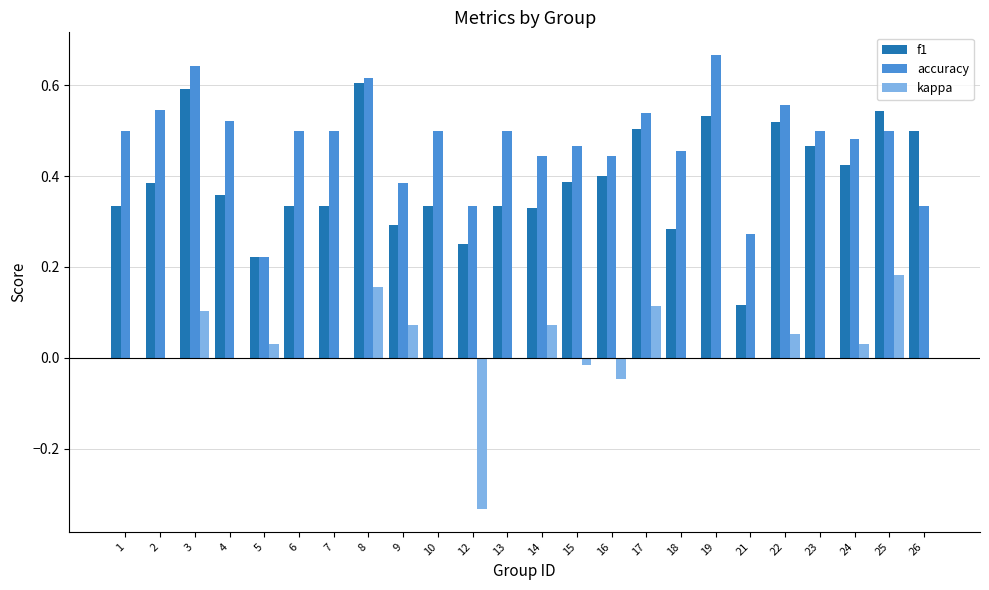

What is the sum of all f1 values?

9.4